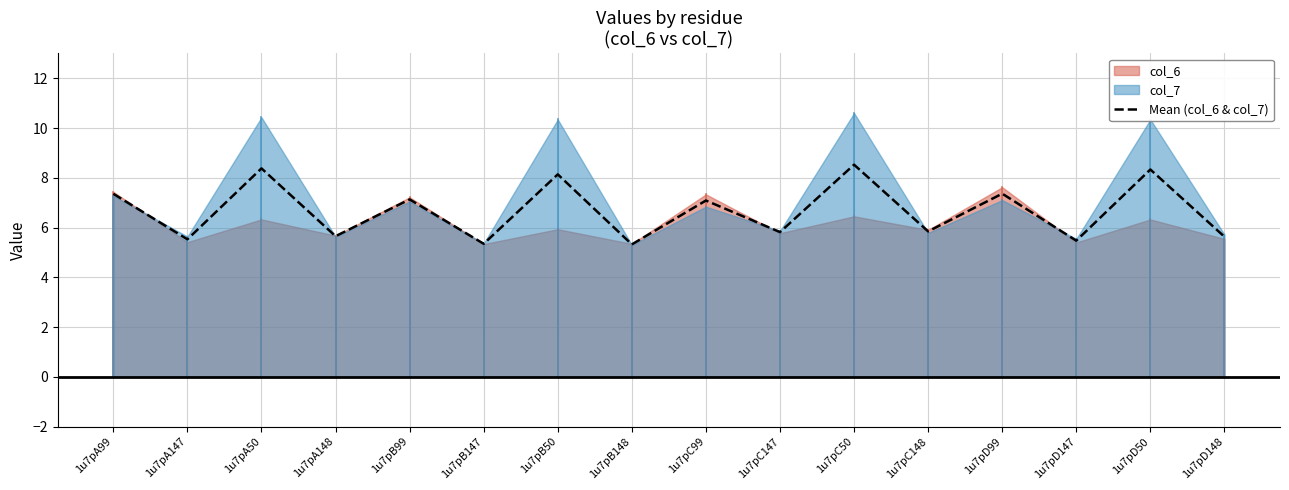

Reading left to right, list all the values displayed in this chart.

1u7pA99=7.4	1u7pA147=5.5	1u7pA50=8.4	1u7pA148=5.7	1u7pB99=7.1	1u7pB147=5.3	1u7pB50=8.1	1u7pB148=5.3	1u7pC99=7.1	1u7pC147=5.8	1u7pC50=8.5	1u7pC148=5.8	1u7pD99=7.4	1u7pD147=5.5	1u7pD50=8.3	1u7pD148=5.6